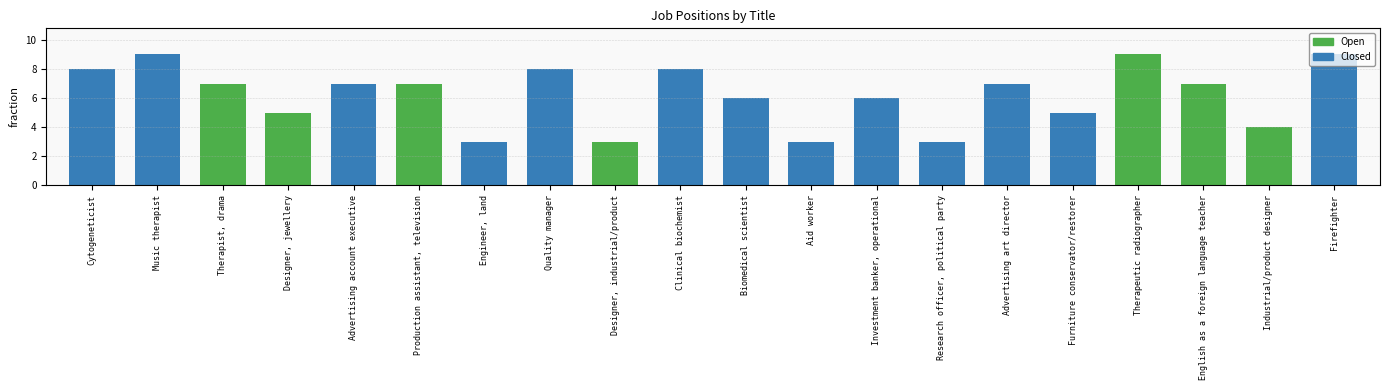

What is the value of the 9th bar from the left?

3